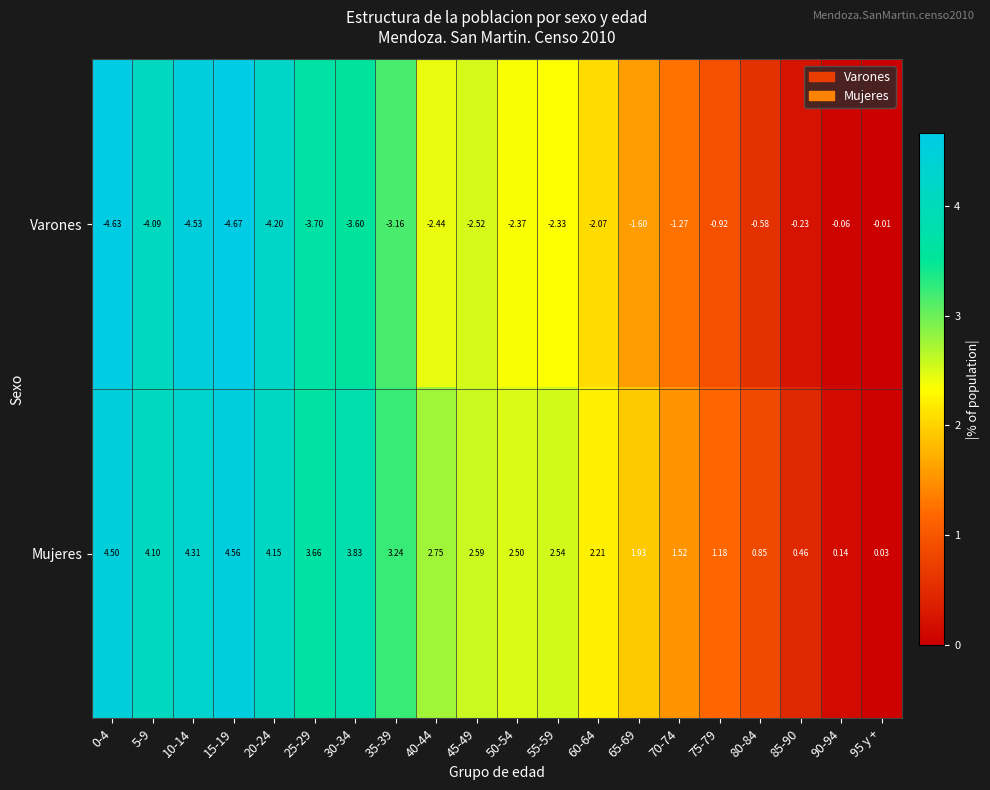

Which series has the largest total across all categories?

Mujeres